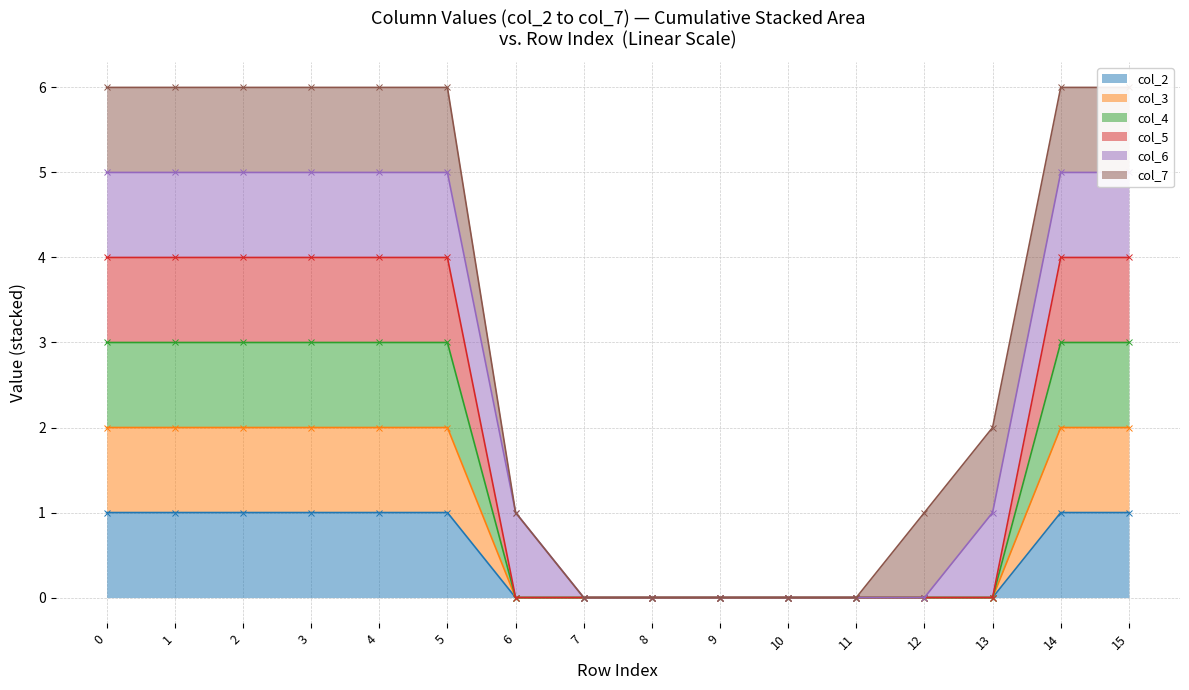

At which label does col_4 reach its minimum?

6